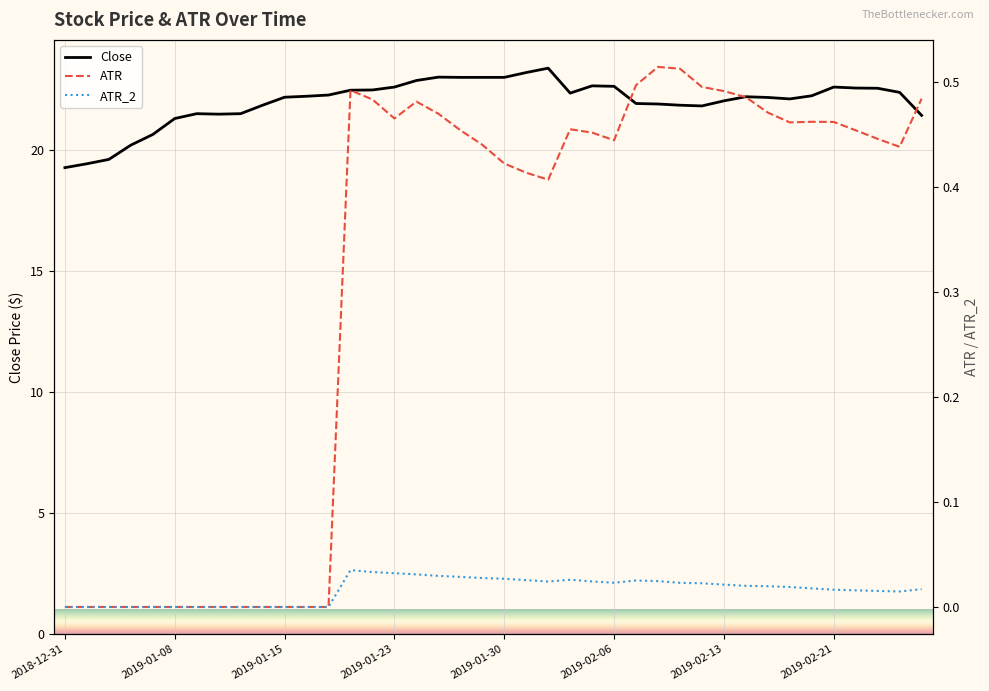

Which series has the widest spread of values?

Close